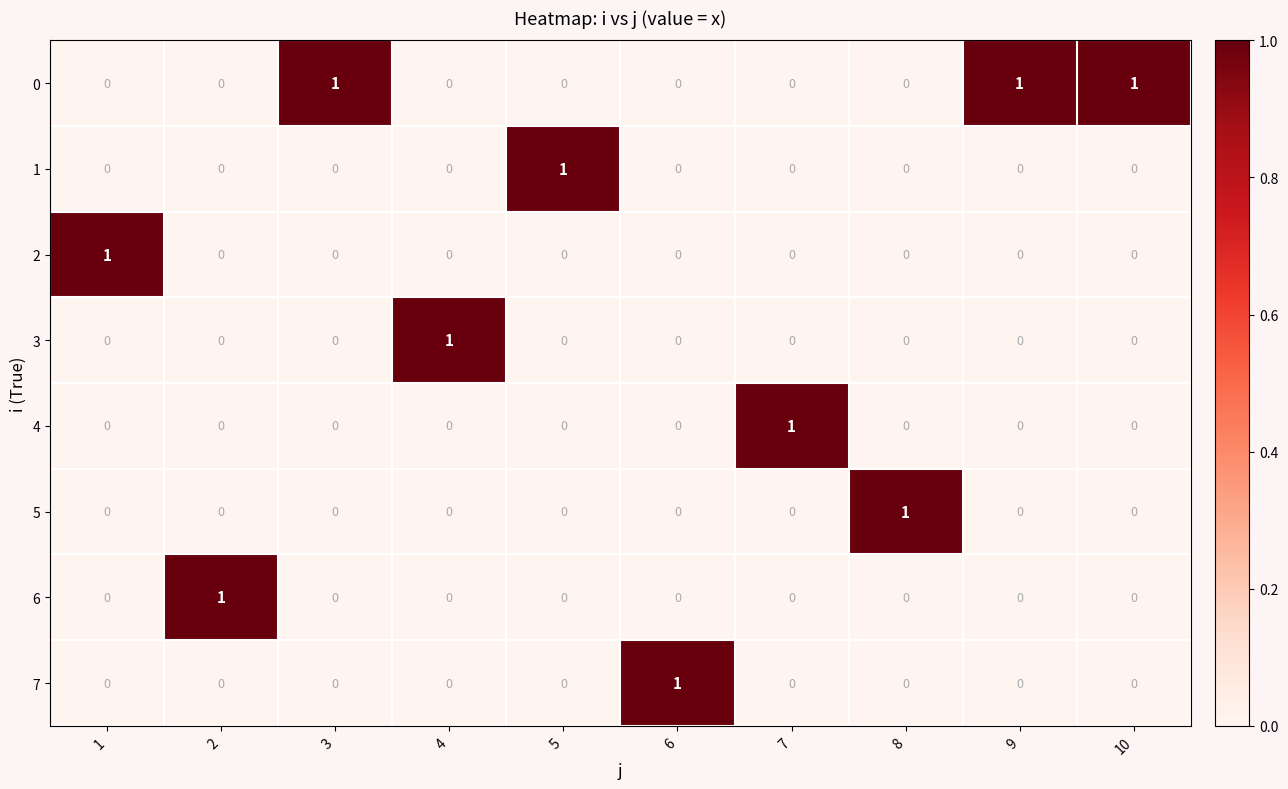

The 7 series shows 0 at 10. True or false?

True